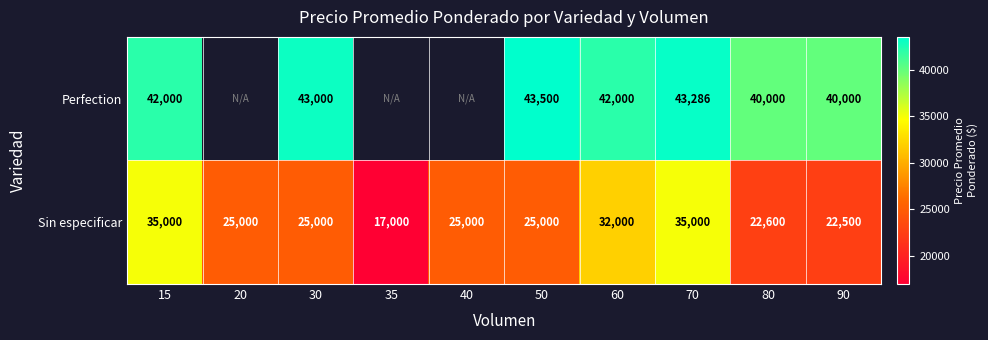

What is the total value across all series at 30?

68000